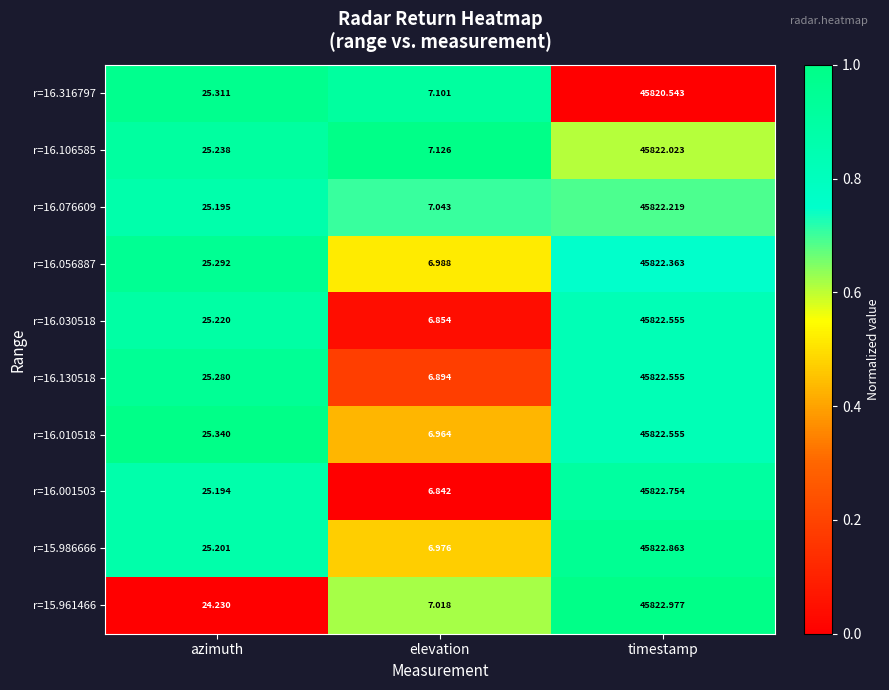

At which label is r=16.316797 closest to 22913?

azimuth